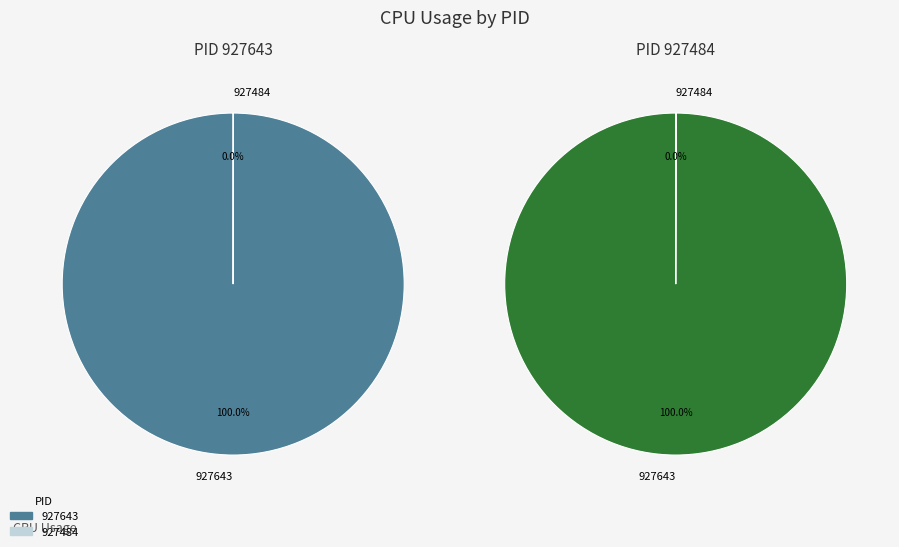

What is the smallest slice in the pie chart?

927484